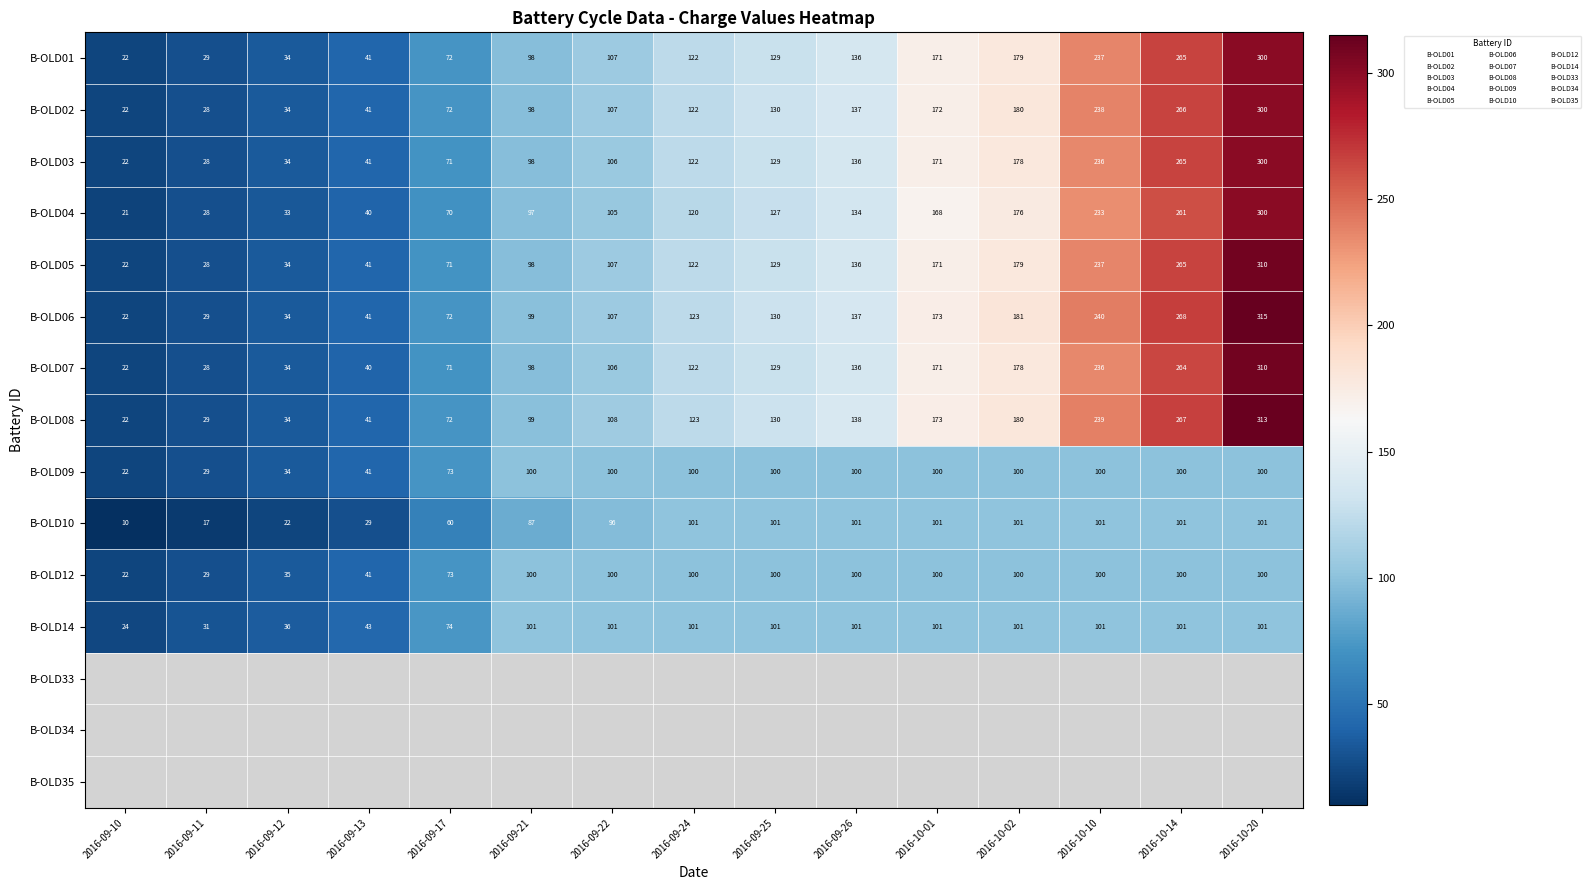

Count the number of data series in this chart.

15